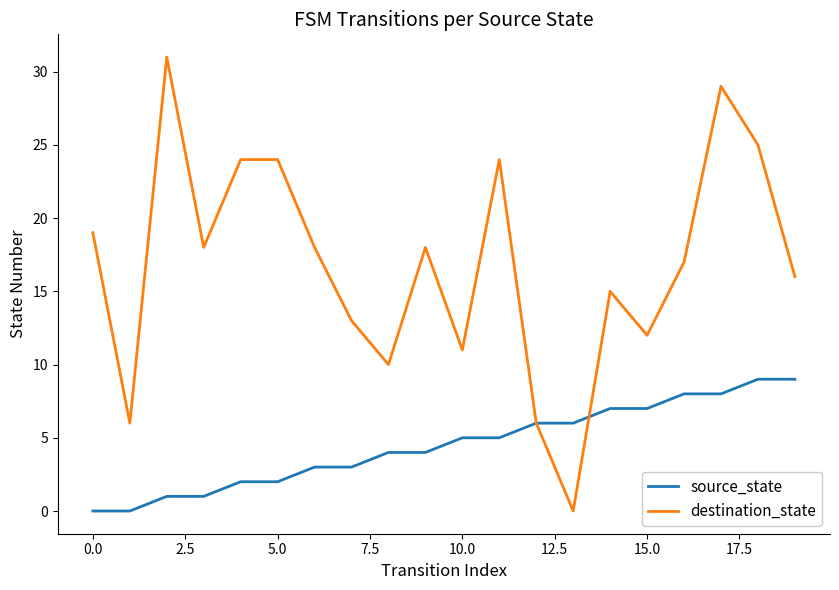

List the series in order of their overall mean, lowest first.

source_state, destination_state